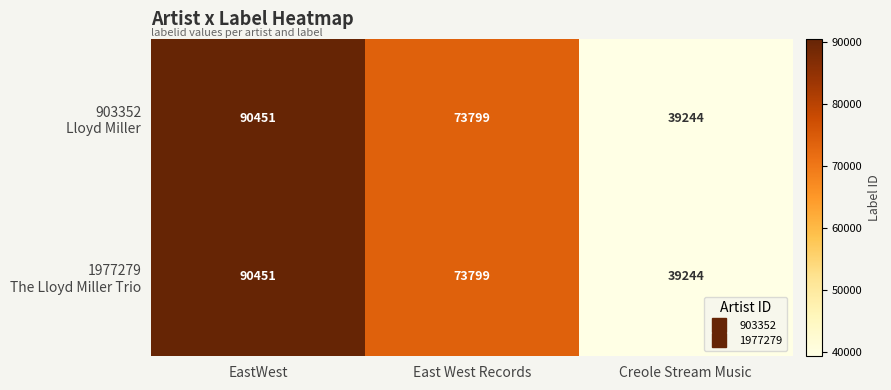

Which label corresponds to the smallest value in the chart?

Creole Stream Music